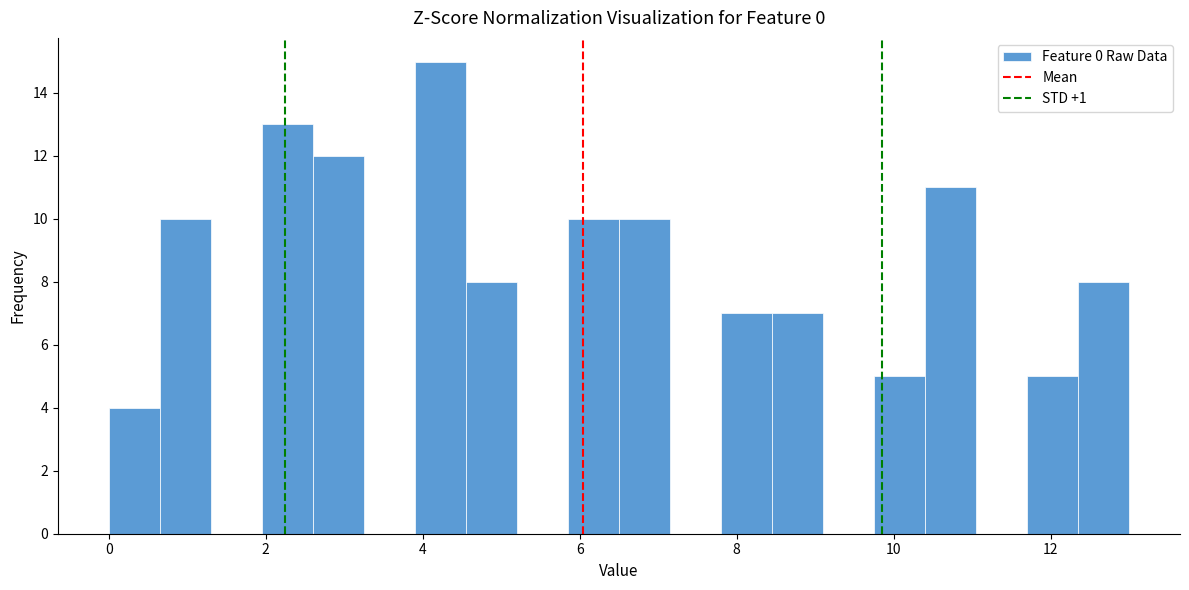

Around what value on the x-axis is the tallest bar? Give the approximate position of its centre, as read against the axis.

4.2